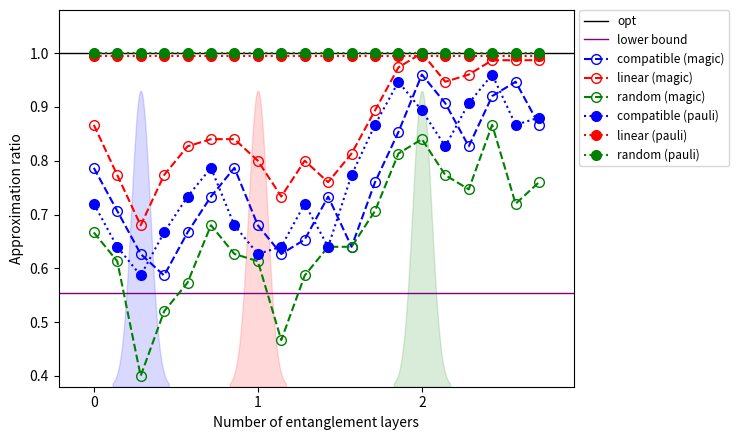

At which category is the sum across all series the highest?

17